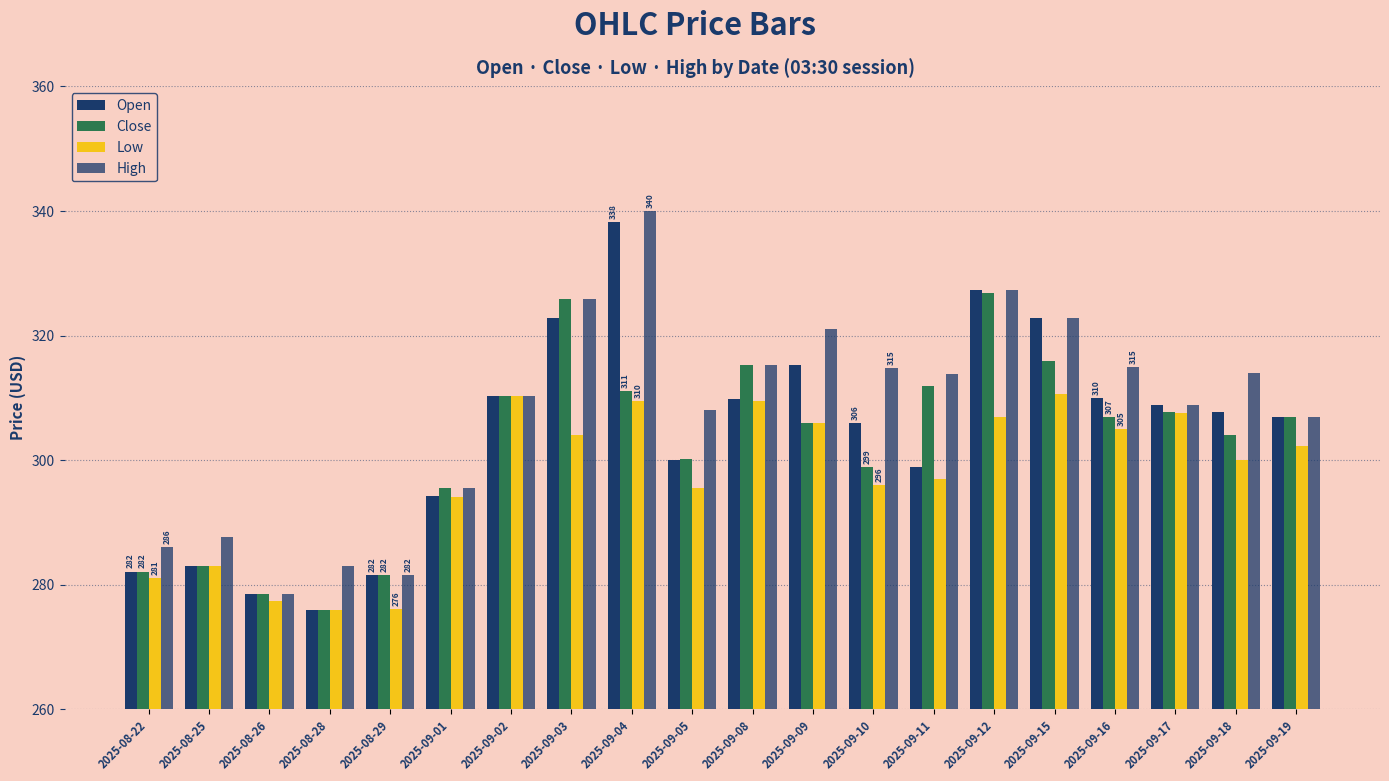

How many bars are there in each group?

4